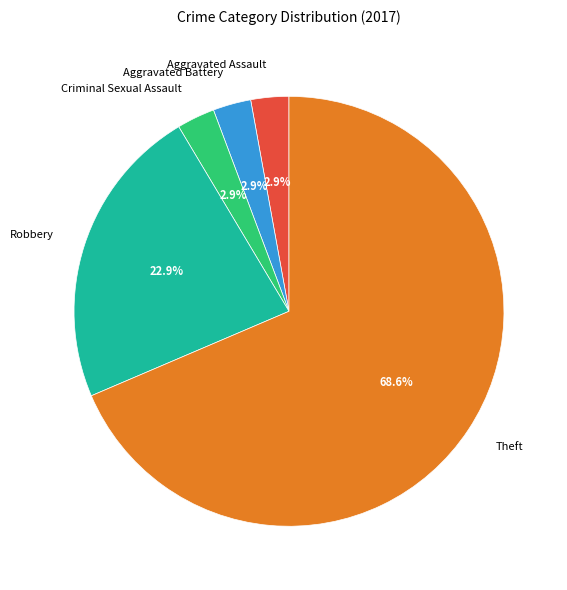

Count the number of slices in the pie.

5